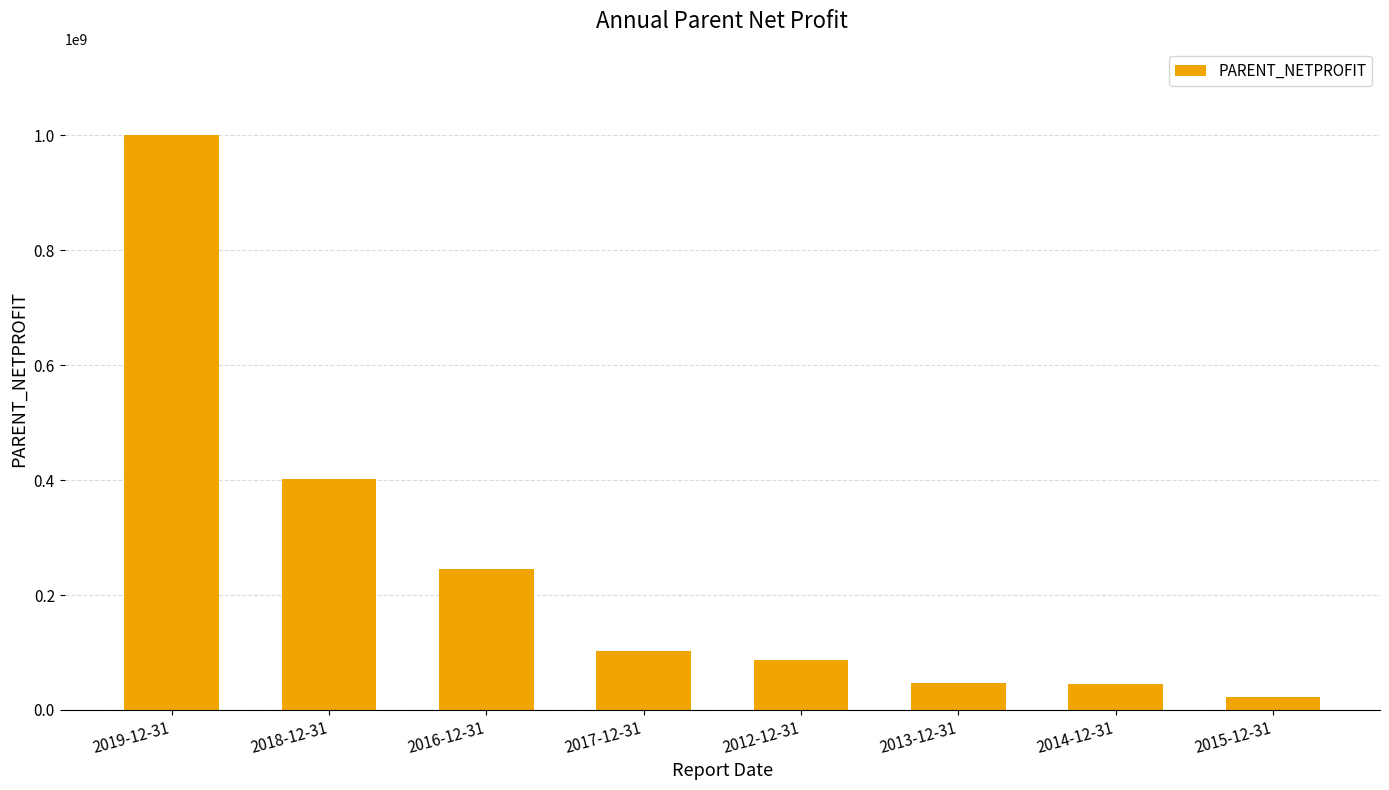

What is the difference between the second highest and minimum values?

379401310.8